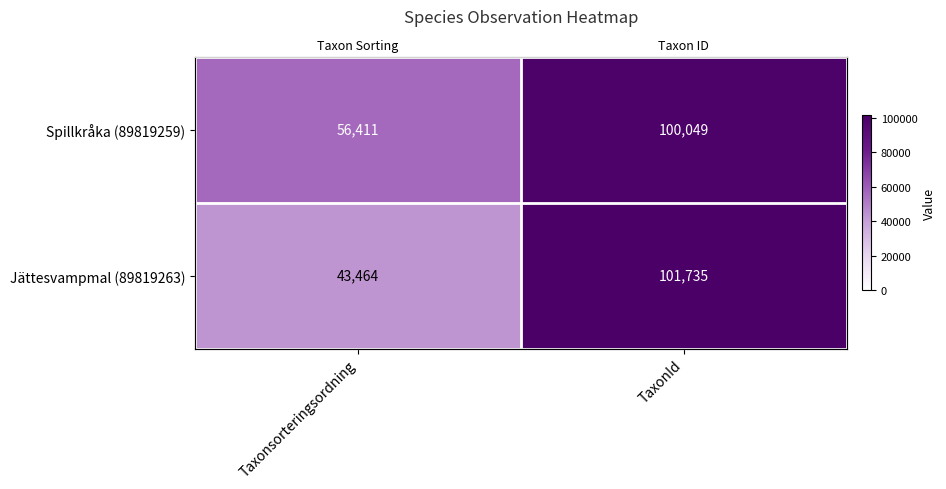

Count the number of categories in the chart.

2